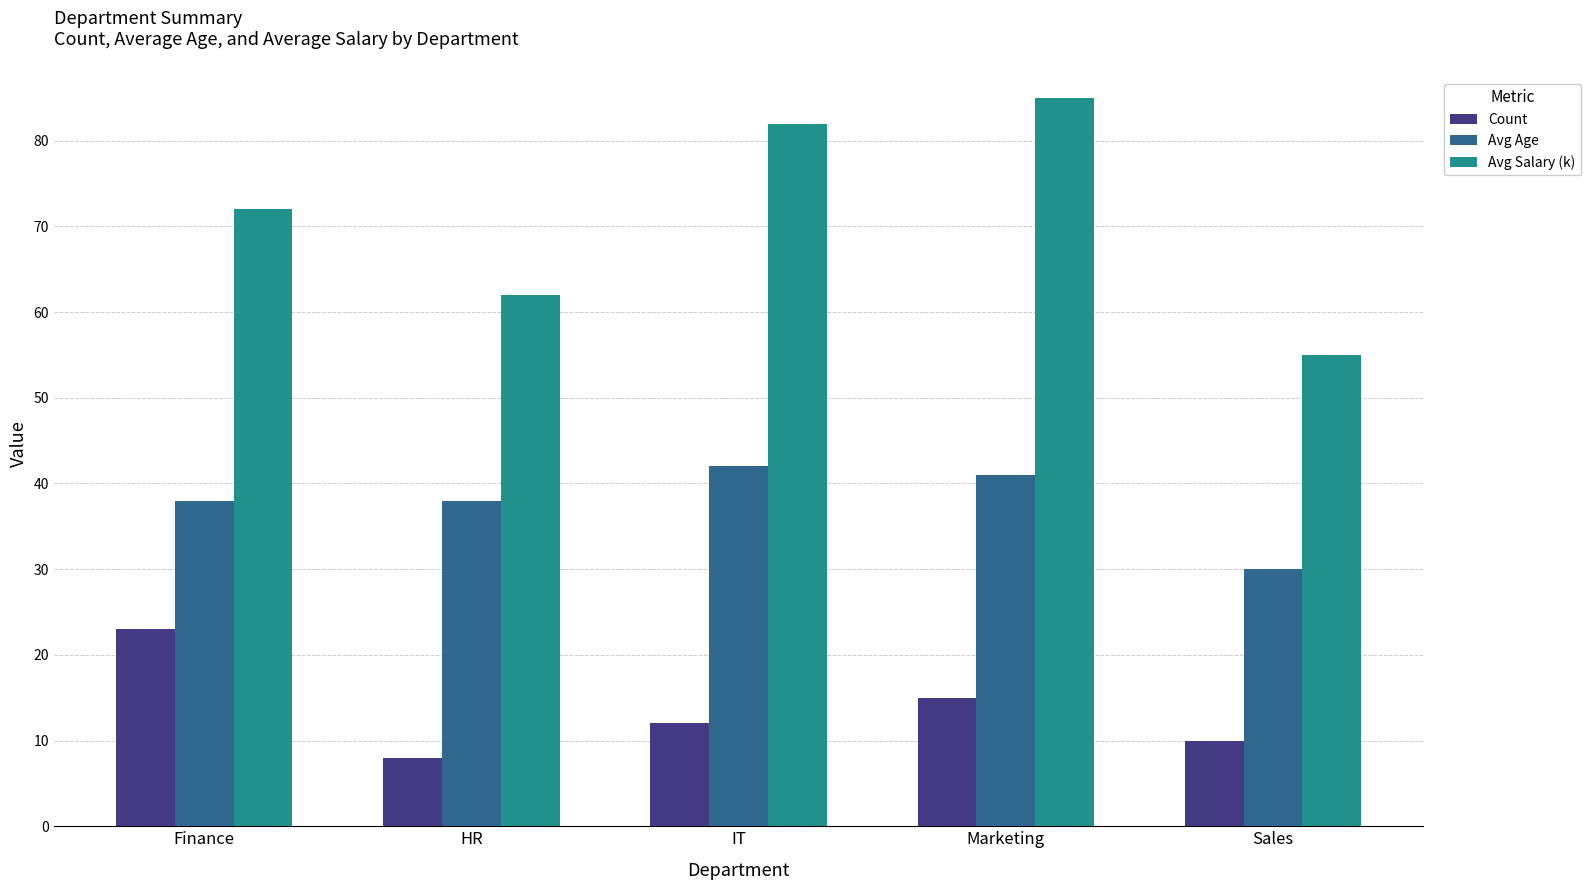

What is the difference between the Count values at Finance and Sales?

13